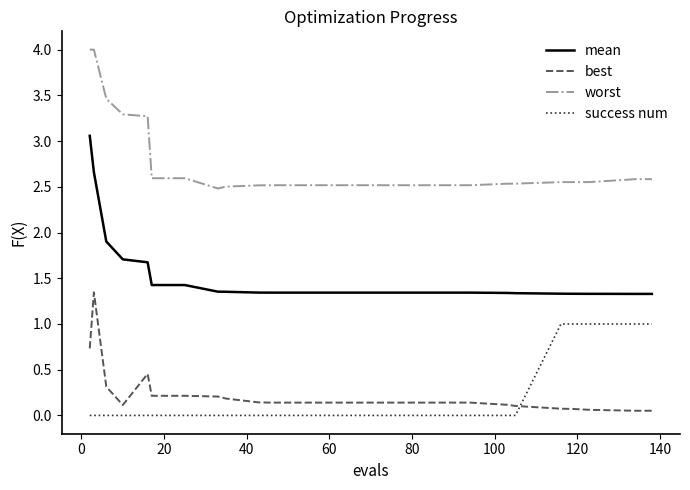

Rank the series by their maximum value, from highest to lowest.

worst, mean, best, success num